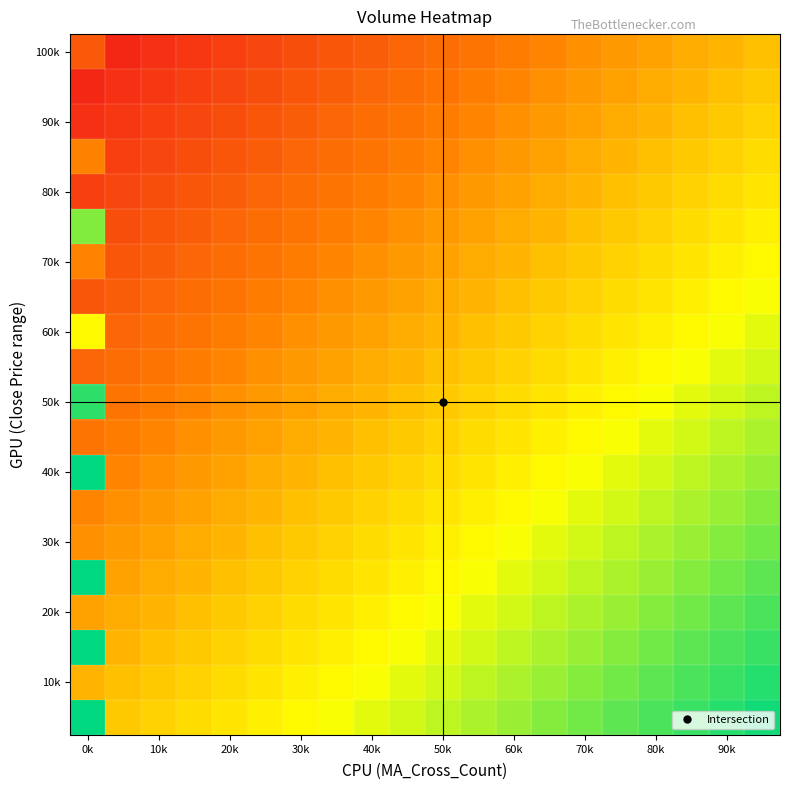

At how many categories does at least one series exceed 1?

1